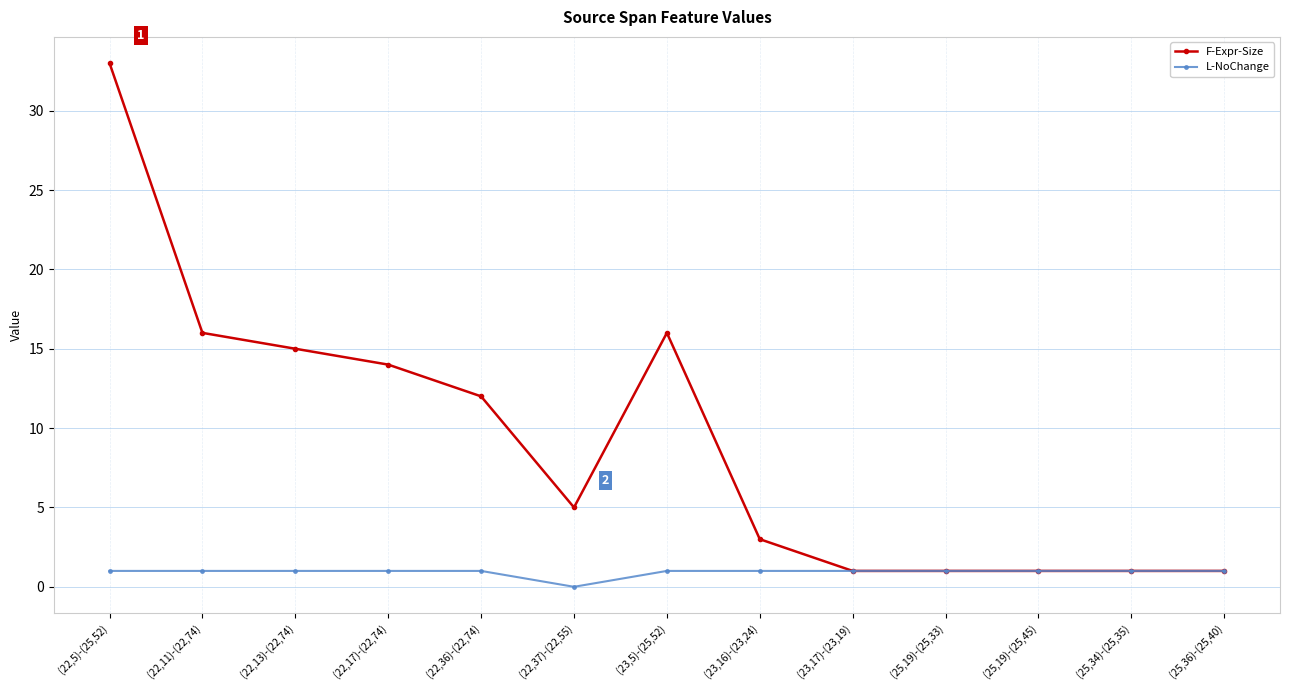

Does the chart have visible grid lines?

Yes